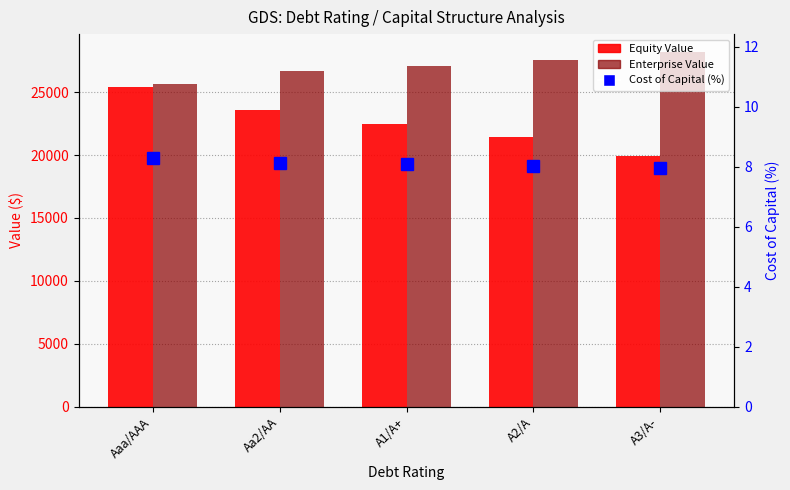

What is the total value across all series at Aa2/AA?

50297.8